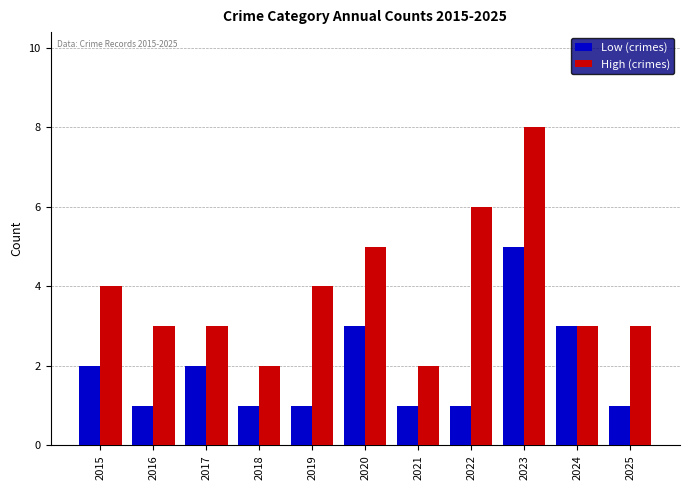

What is the difference between the maximum and minimum values in the High (crimes) series?

6